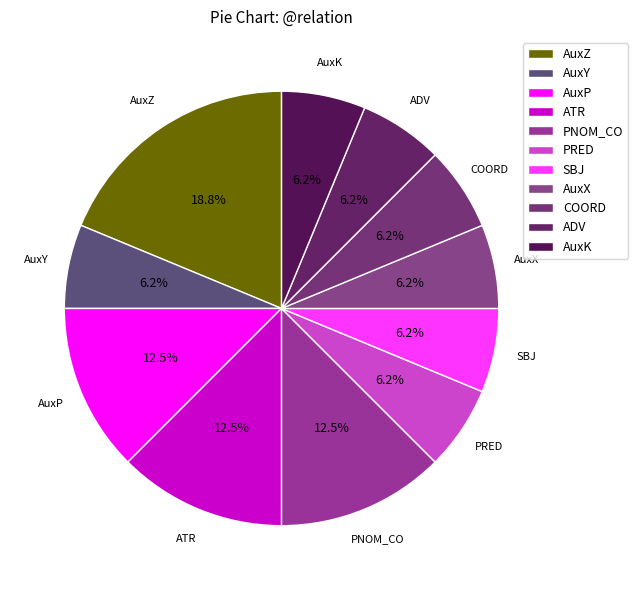

Do ADV and AuxZ together represent more than half of the pie?

No